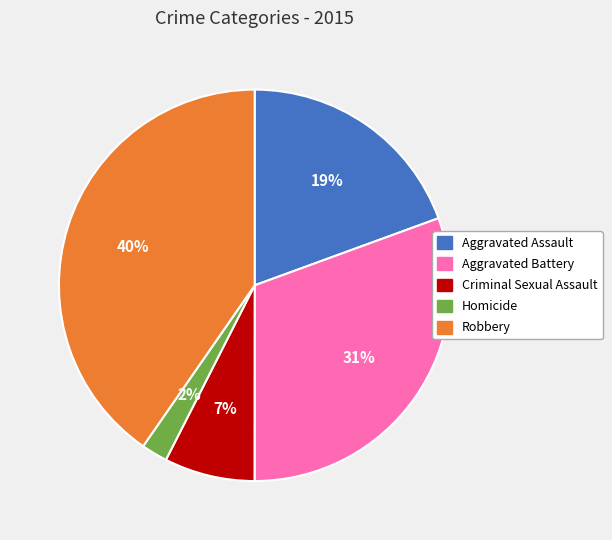

Which has a higher value, Aggravated Battery or Robbery?

Robbery